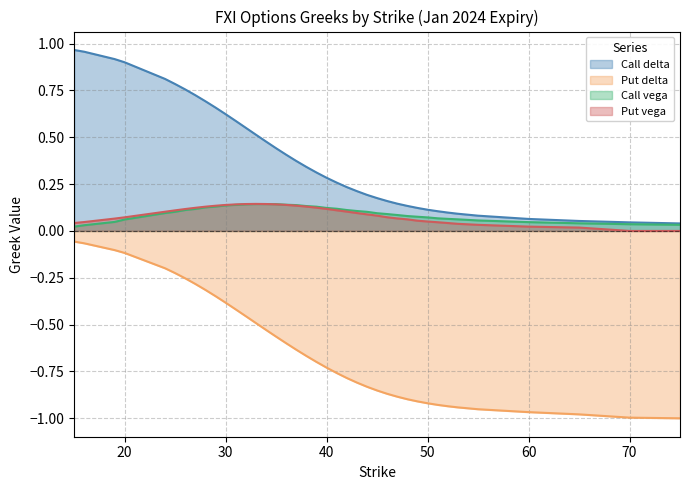

What is the maximum value for Put vega?

0.1